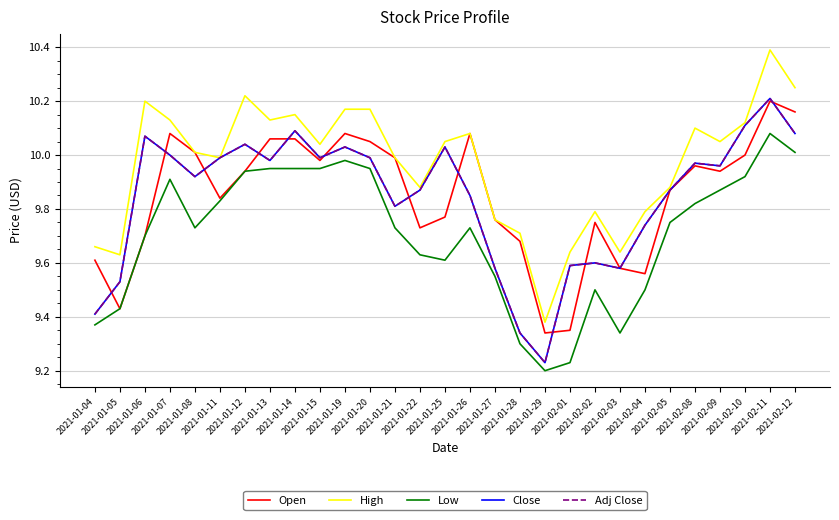

Does the chart display data point markers on the line(s)?

No